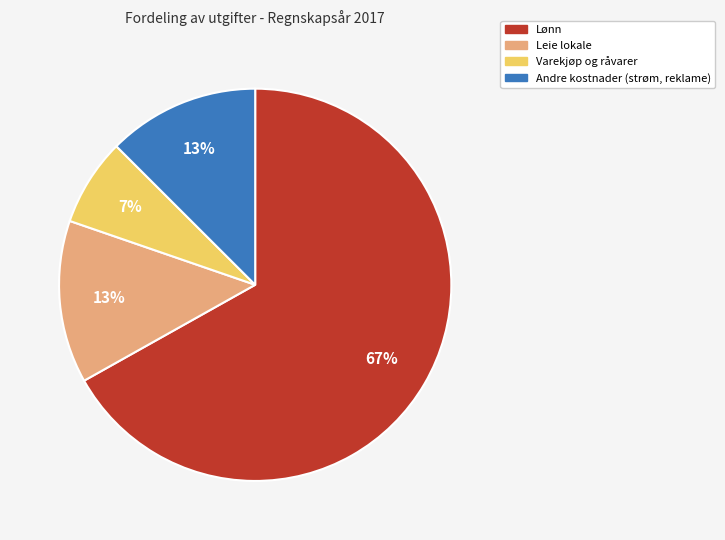

Between Leie lokale and Varekjøp og råvarer, which is larger?

Leie lokale